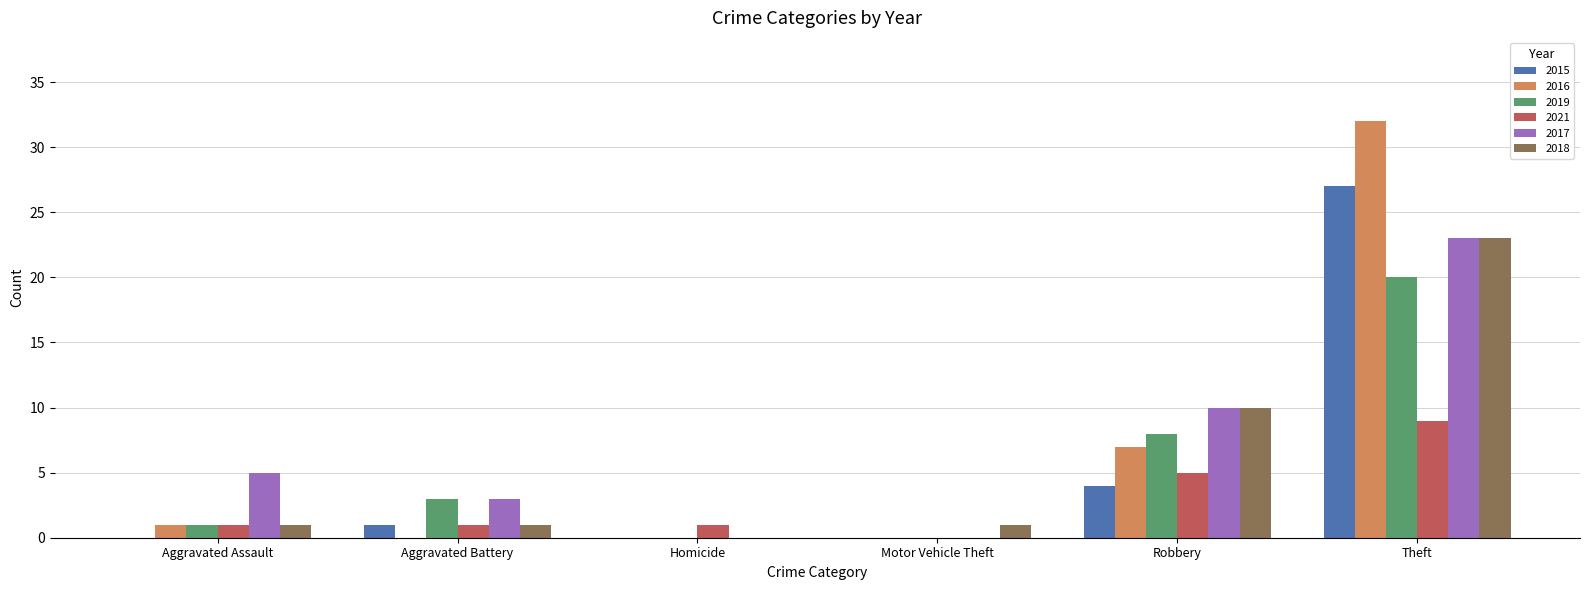

What is the sum of all 2018 values?

36